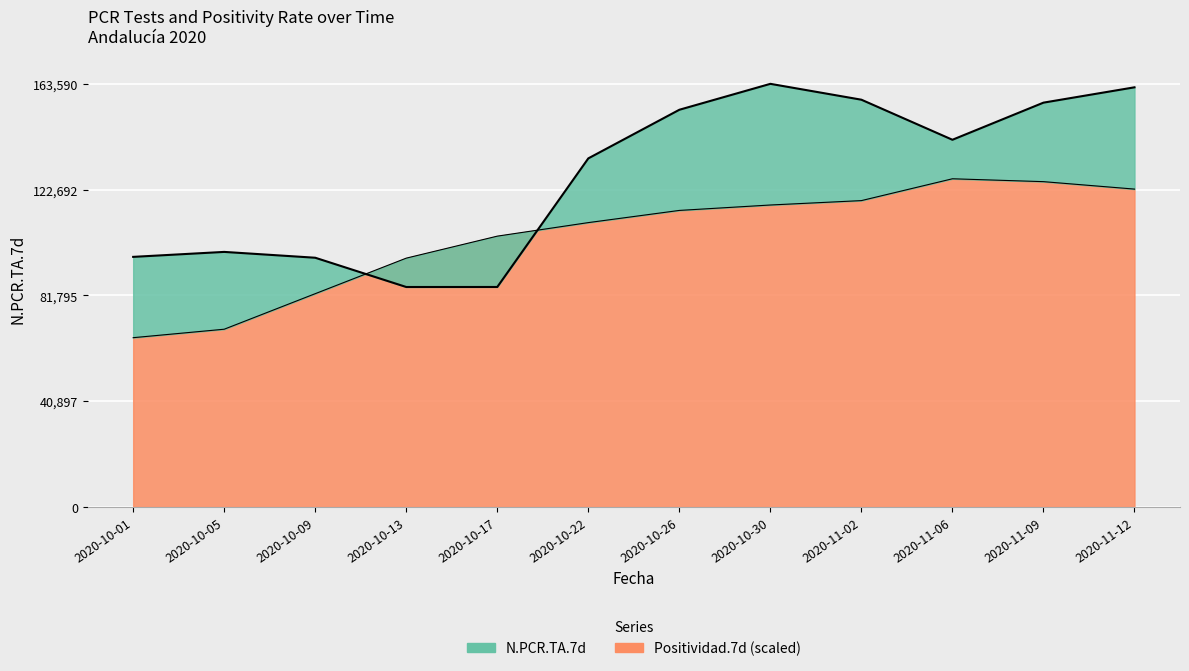

Between which two adjacent categories do N.PCR.TA.7d and Positividad.7d first intersect?

2020-10-09 and 2020-10-13